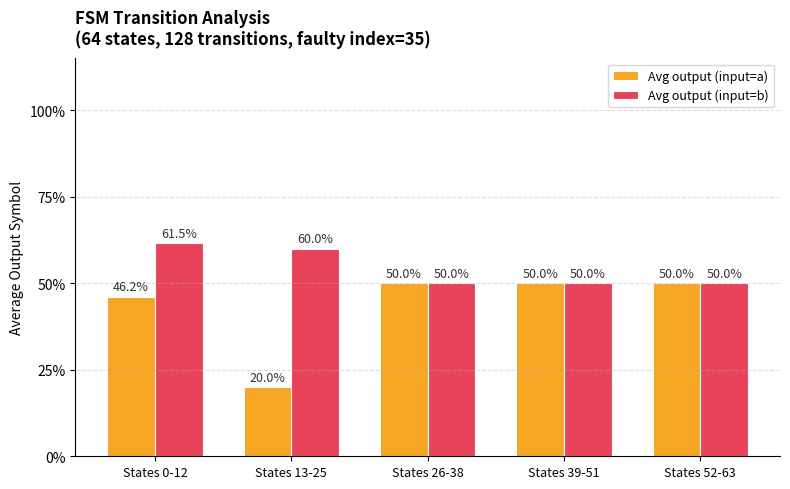

What is the approximate value of Avg output (input=a) at States 13-25?

0.2